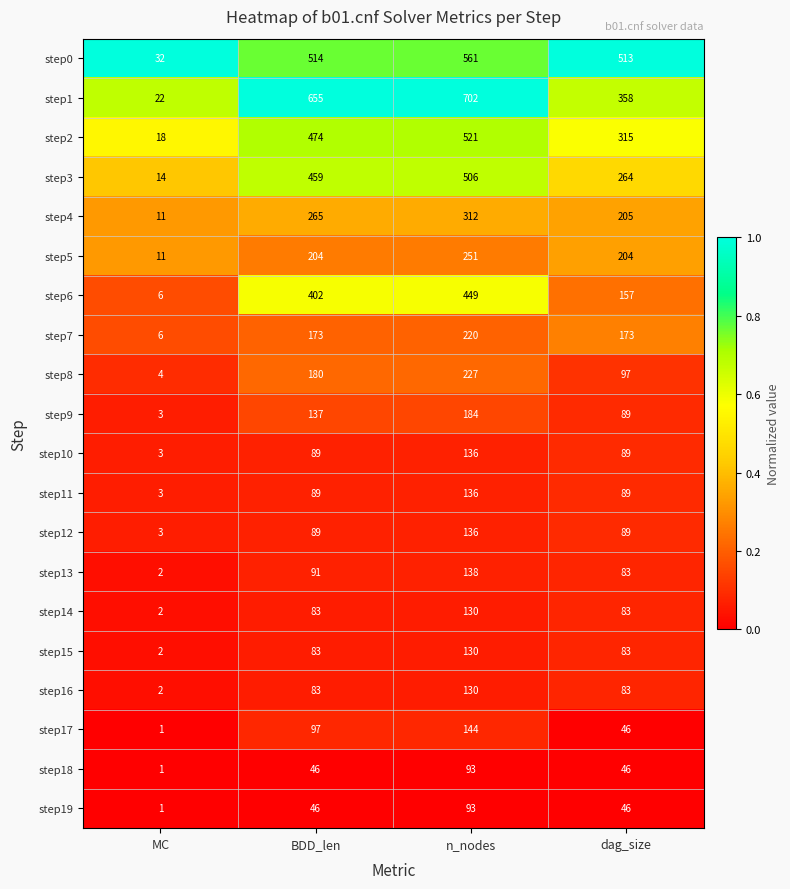

Rank the categories by step4 value from highest to lowest.

n_nodes, BDD_len, dag_size, MC